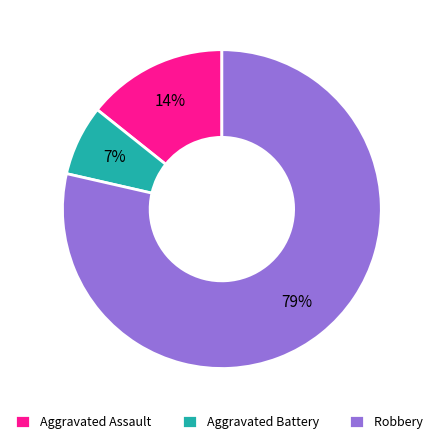

Between Robbery and Aggravated Battery, which is larger?

Robbery